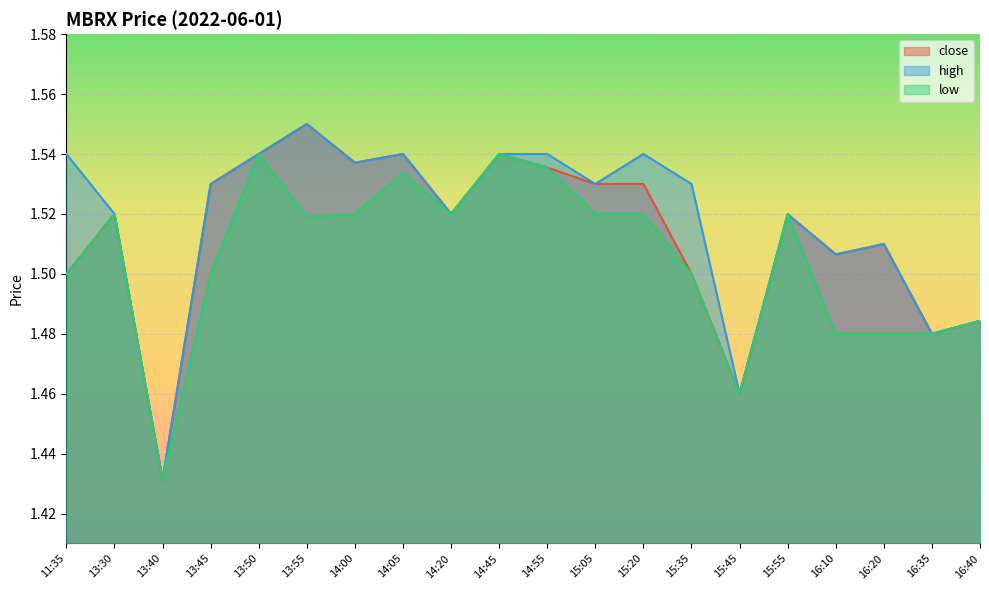

Which series has the widest spread of values?

close